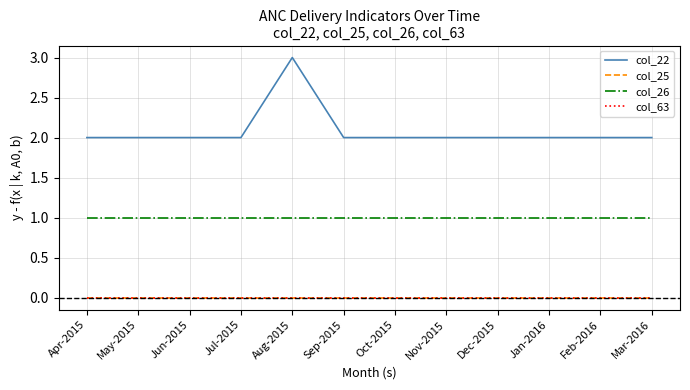

Which category has the lowest value in the col_63 series?

Apr-2015